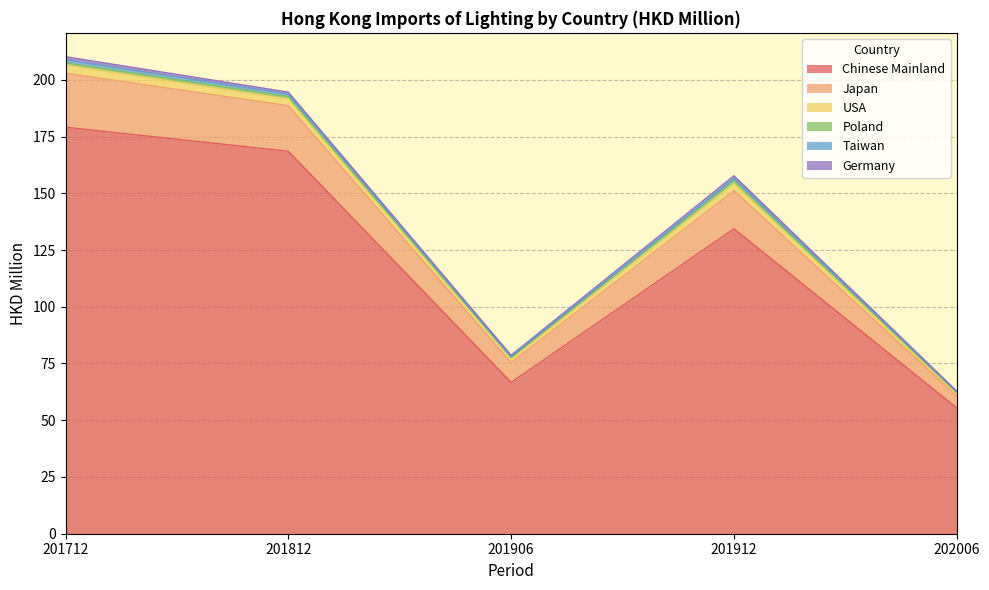

The value of Taiwan at 201712 is 78.3. True or false?

False